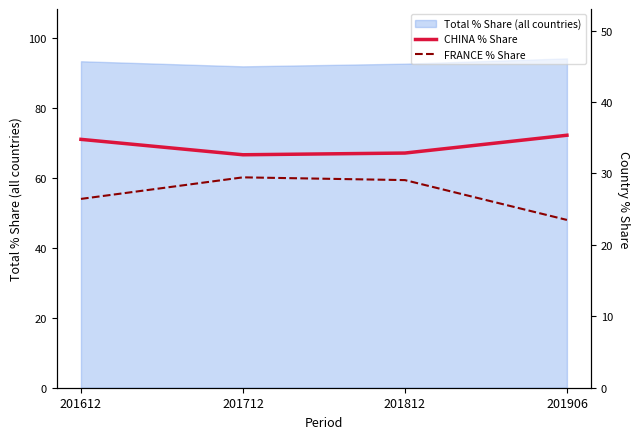

What is the value of the FRANCE % Share point at the 2nd from the left?

29.5